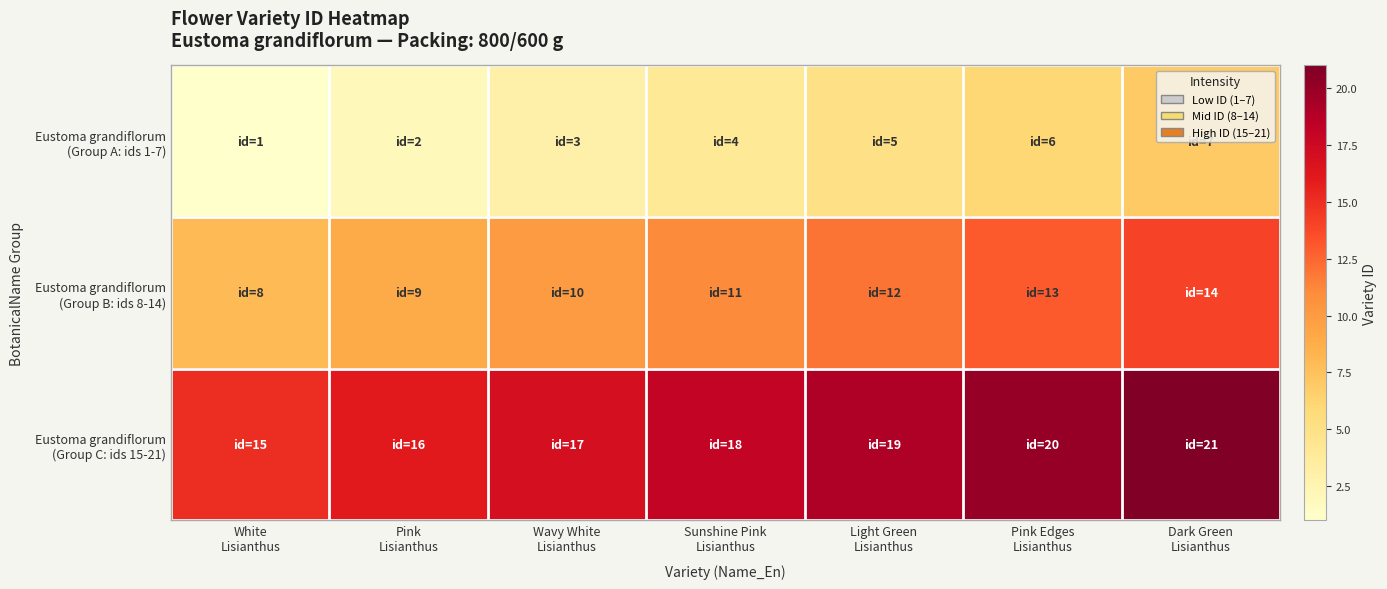

Count the number of categories in the chart.

7